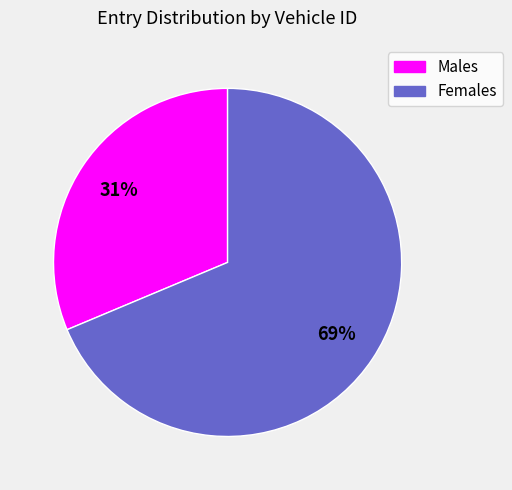

What is the ratio of the value at Females to the value at Males?

2.2